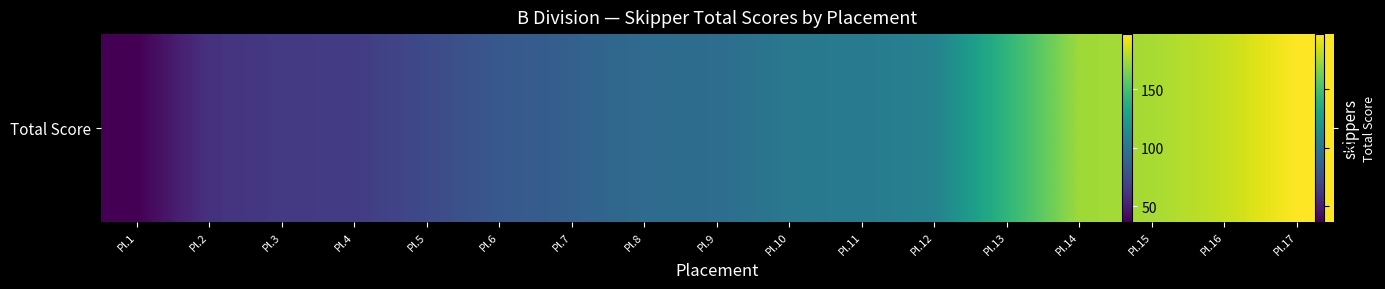

What is the maximum value shown in the chart?

197